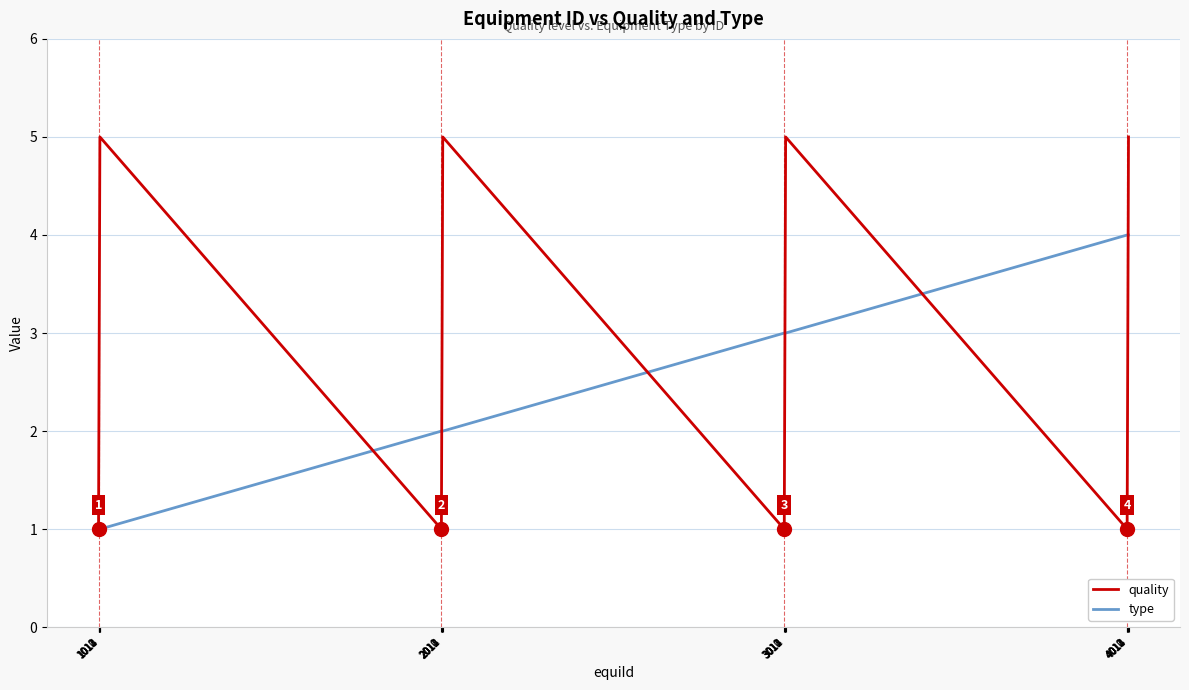

What is the difference between the quality values at 2012 and 3010?

2